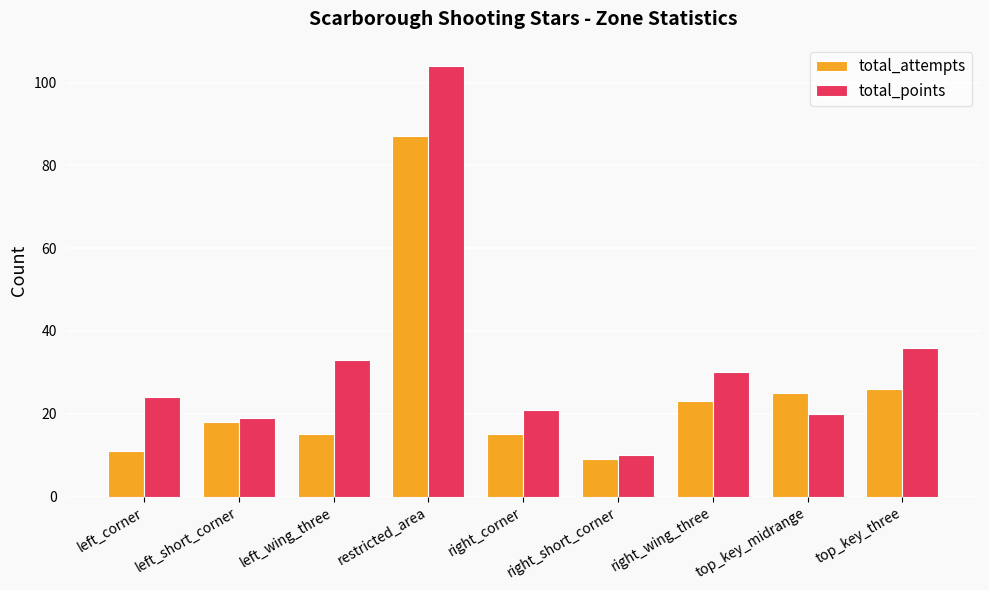

What is the value of the total_points bar at the 5th from the left?

21